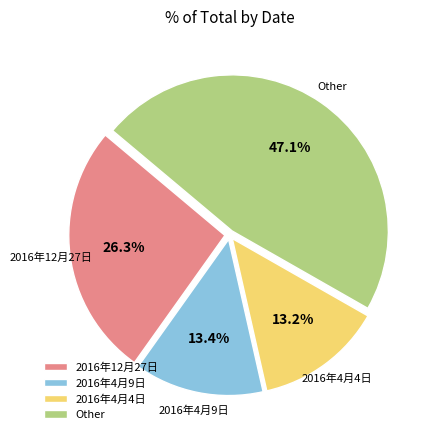

To the nearest percent, what portion does 2016年4月9日 represent?

13%